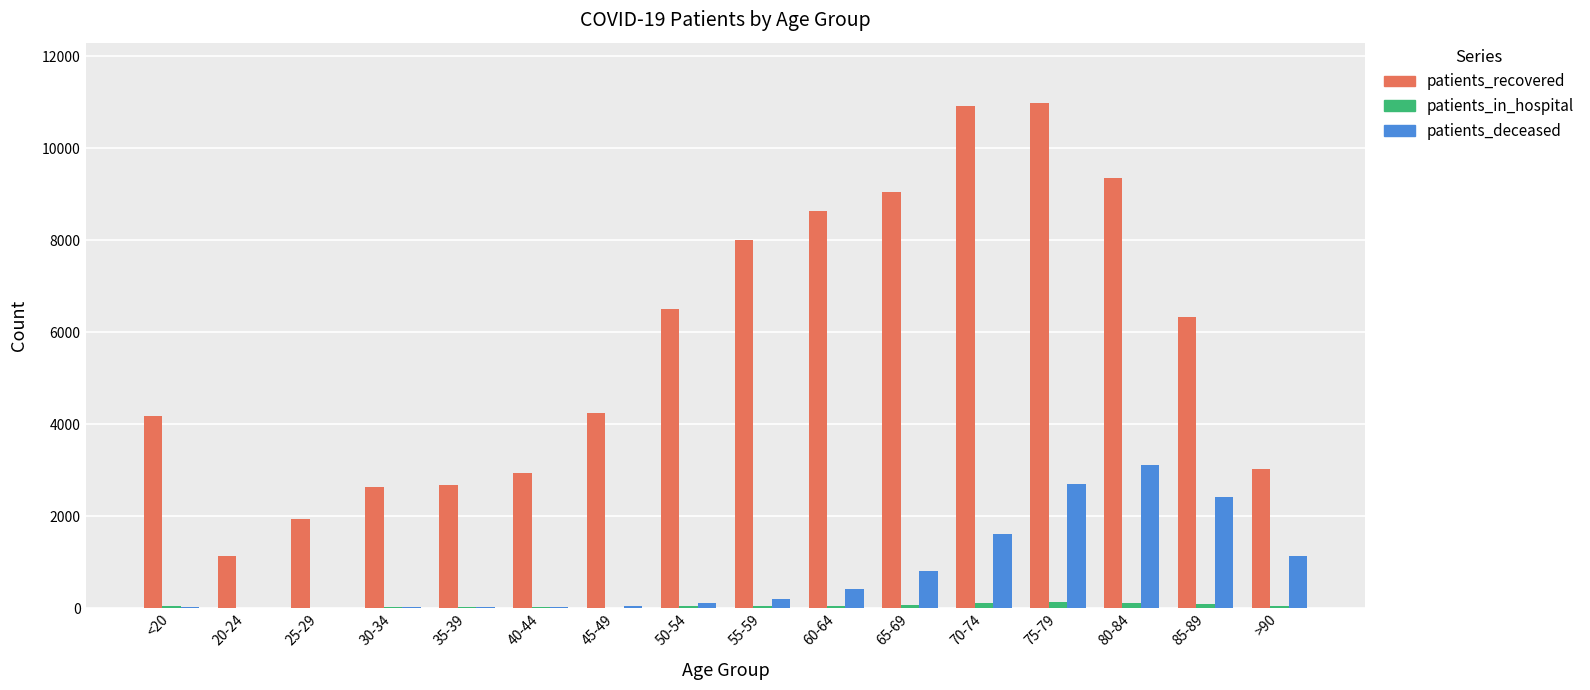

Are the bars grouped side by side (vs. stacked)?

Yes